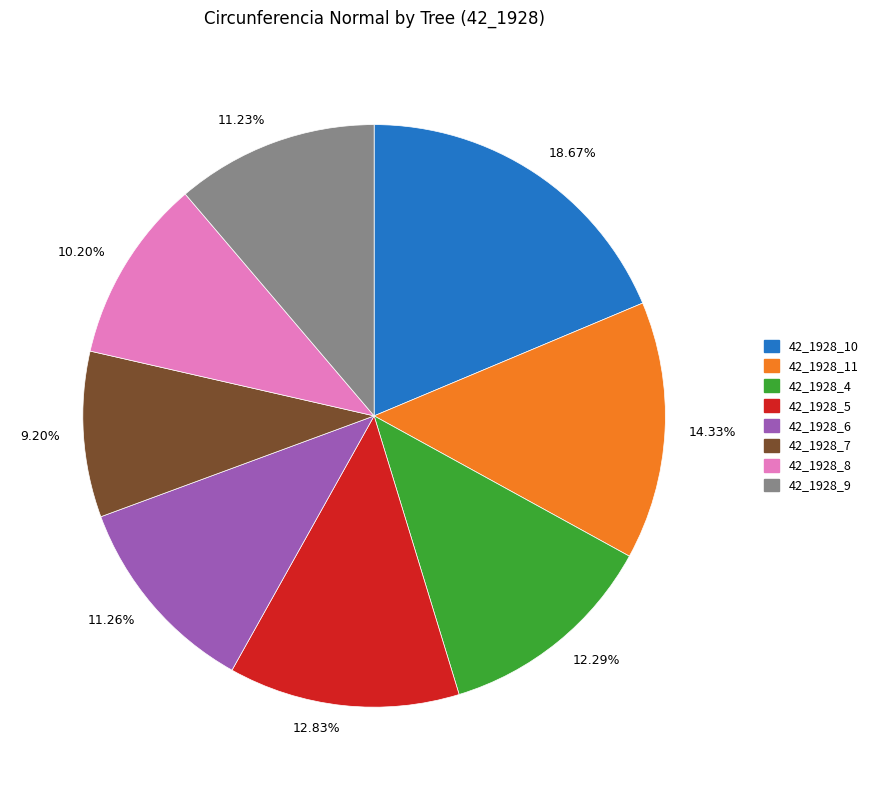

Approximately how many times larger is the value at 14.33% compared to 12.29%?

1.2